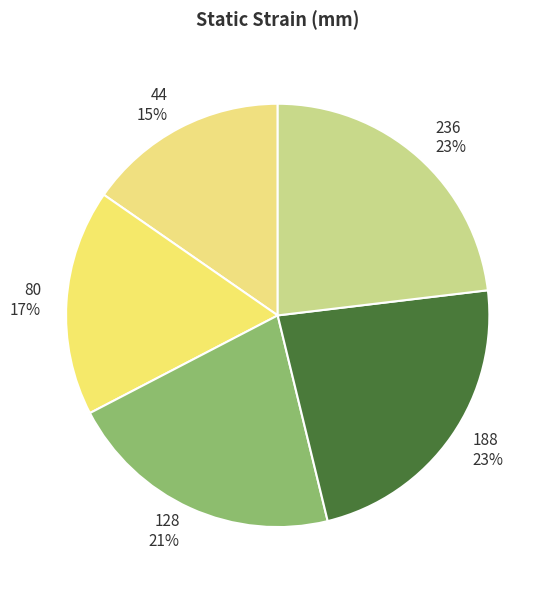

Is 188 the majority of the pie?

No